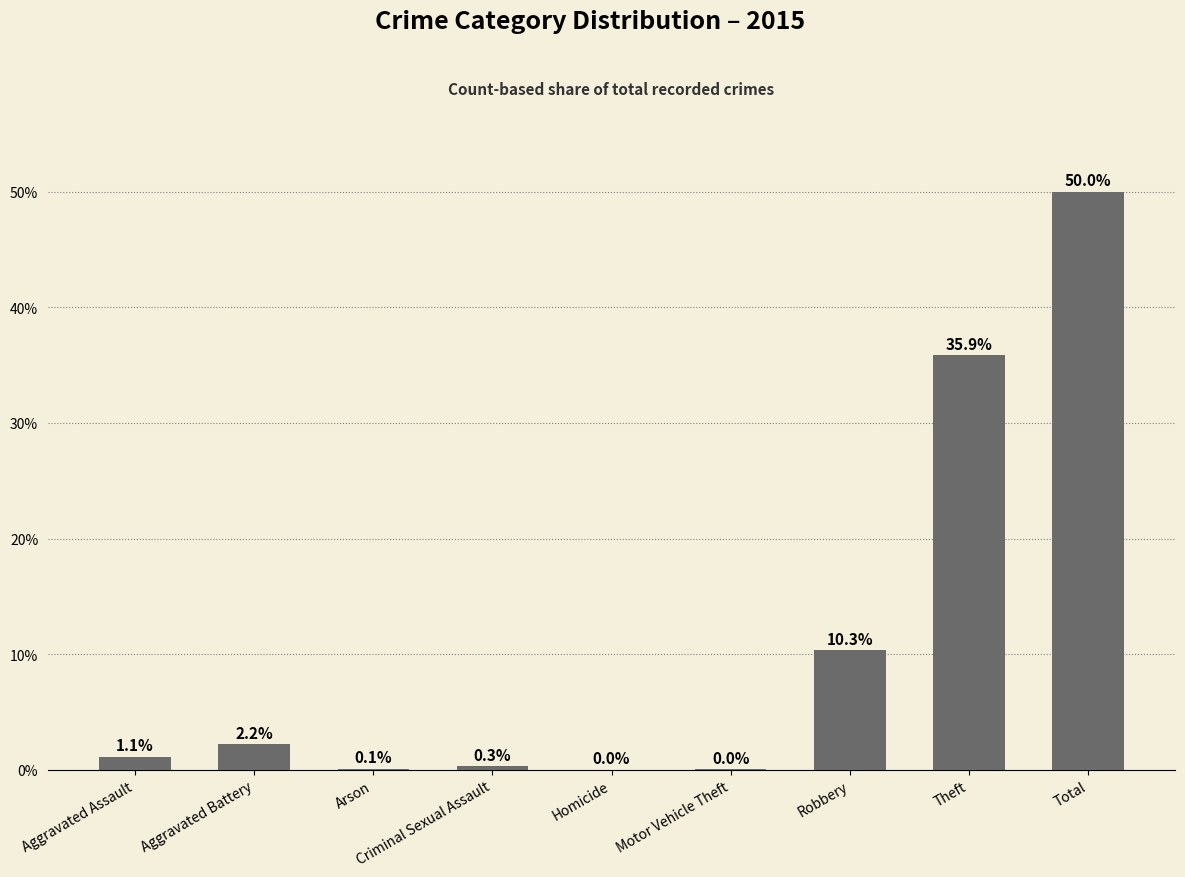

What is the average value?

11.1